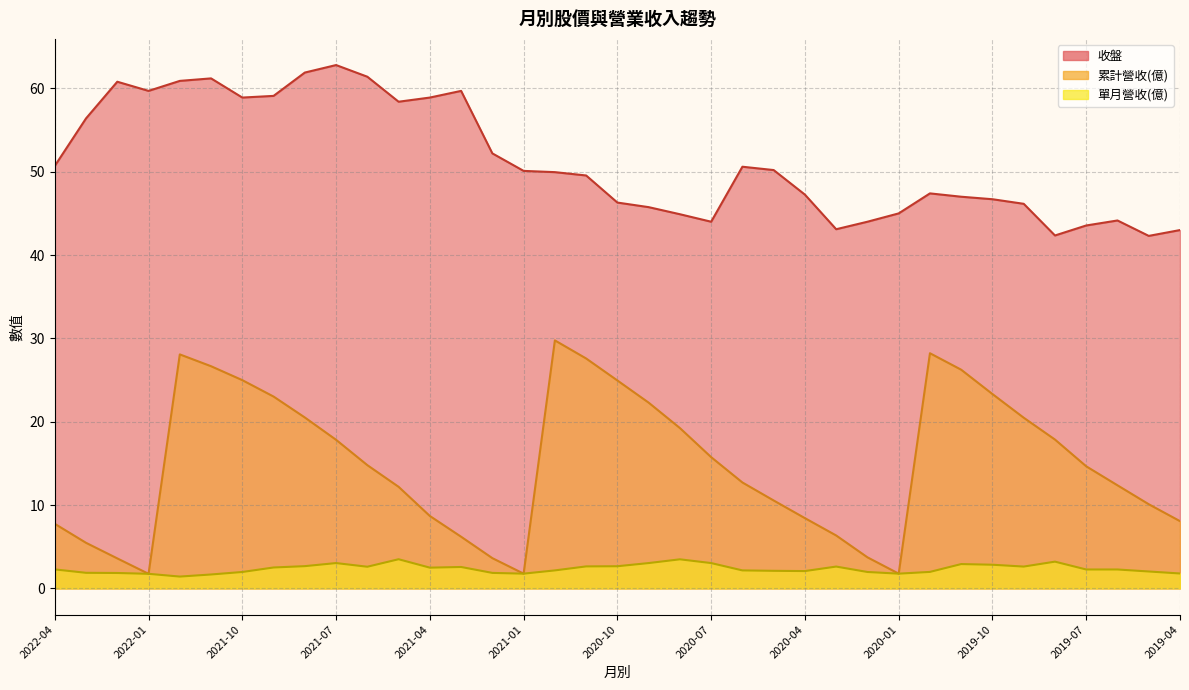

At which category does 單月營收 reach its first local valley?

2021-12